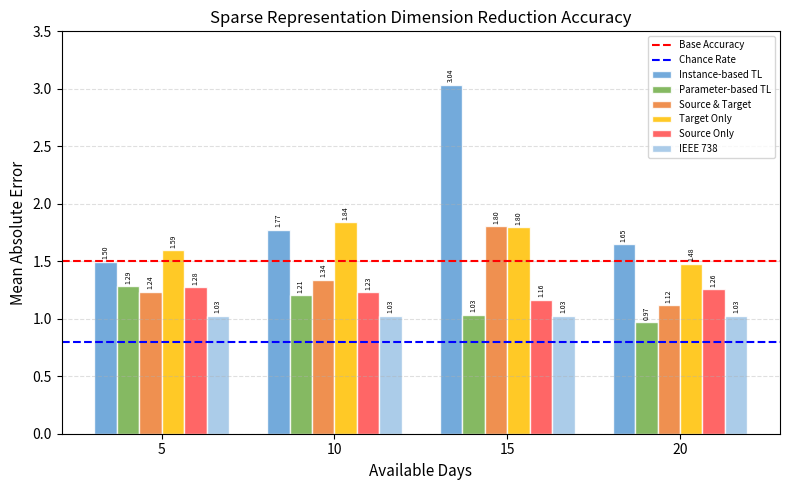

What is the difference between the Parameter-based TL values at 20 and 5?

0.3